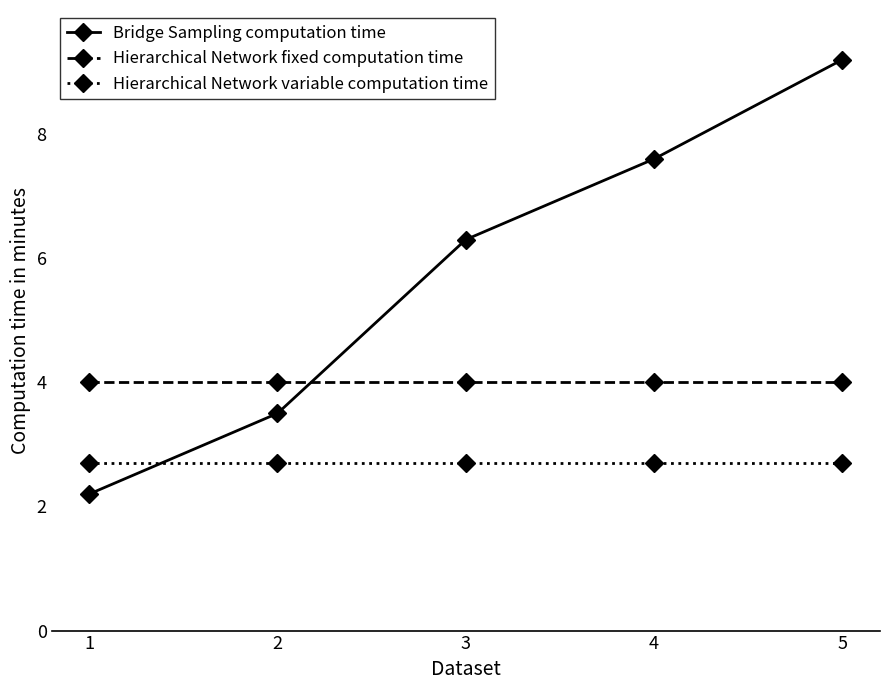

What is the sum of the Hierarchical Network variable computation time values at 3 and 5?

5.4